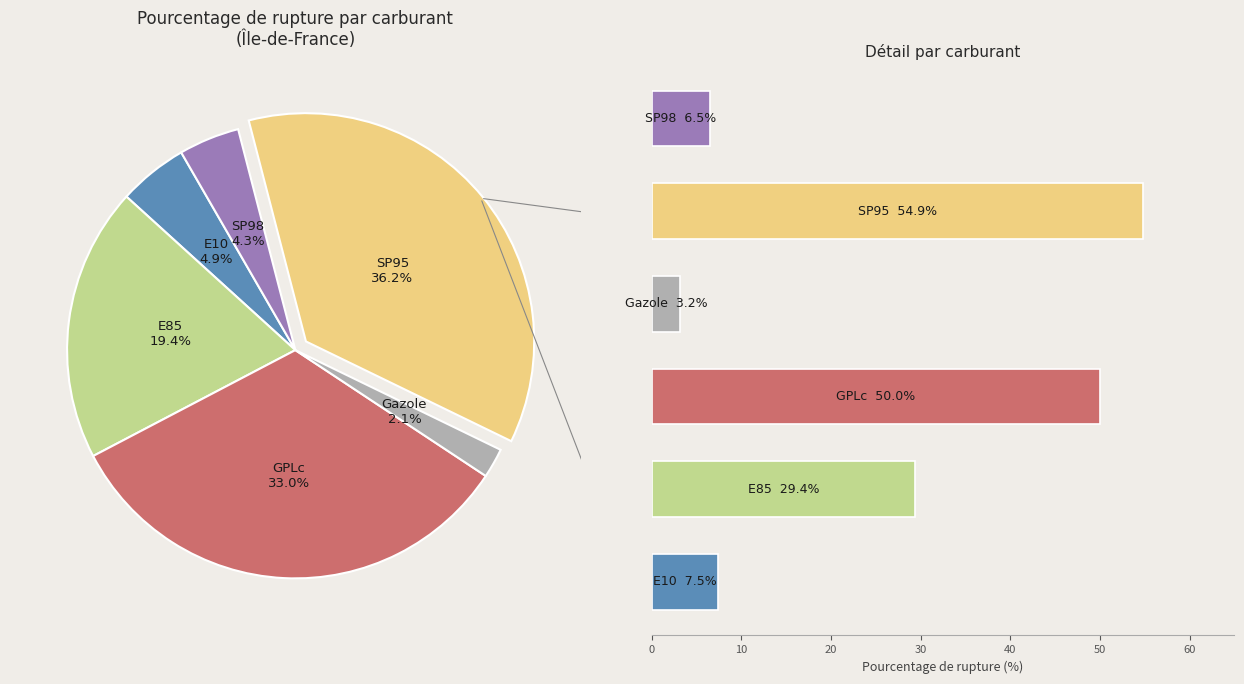

Count the number of slices in the pie.

6